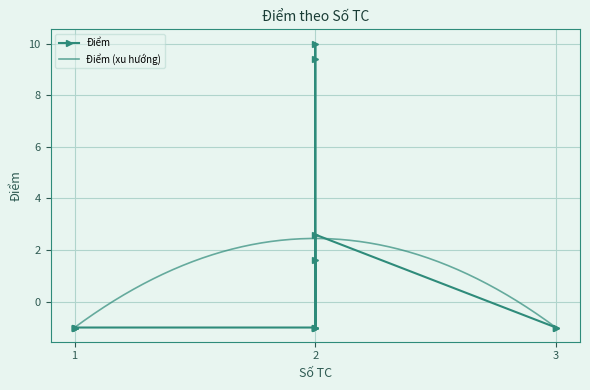

What is the average value?

0.8